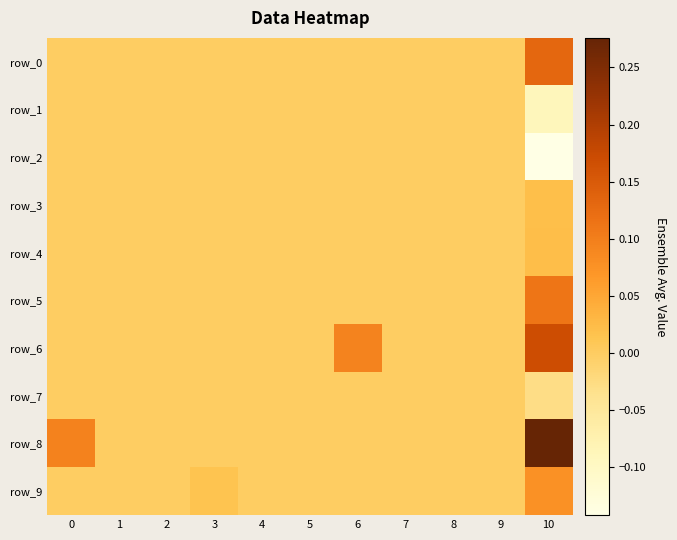

Which series has the largest range (max minus min)?

row_8